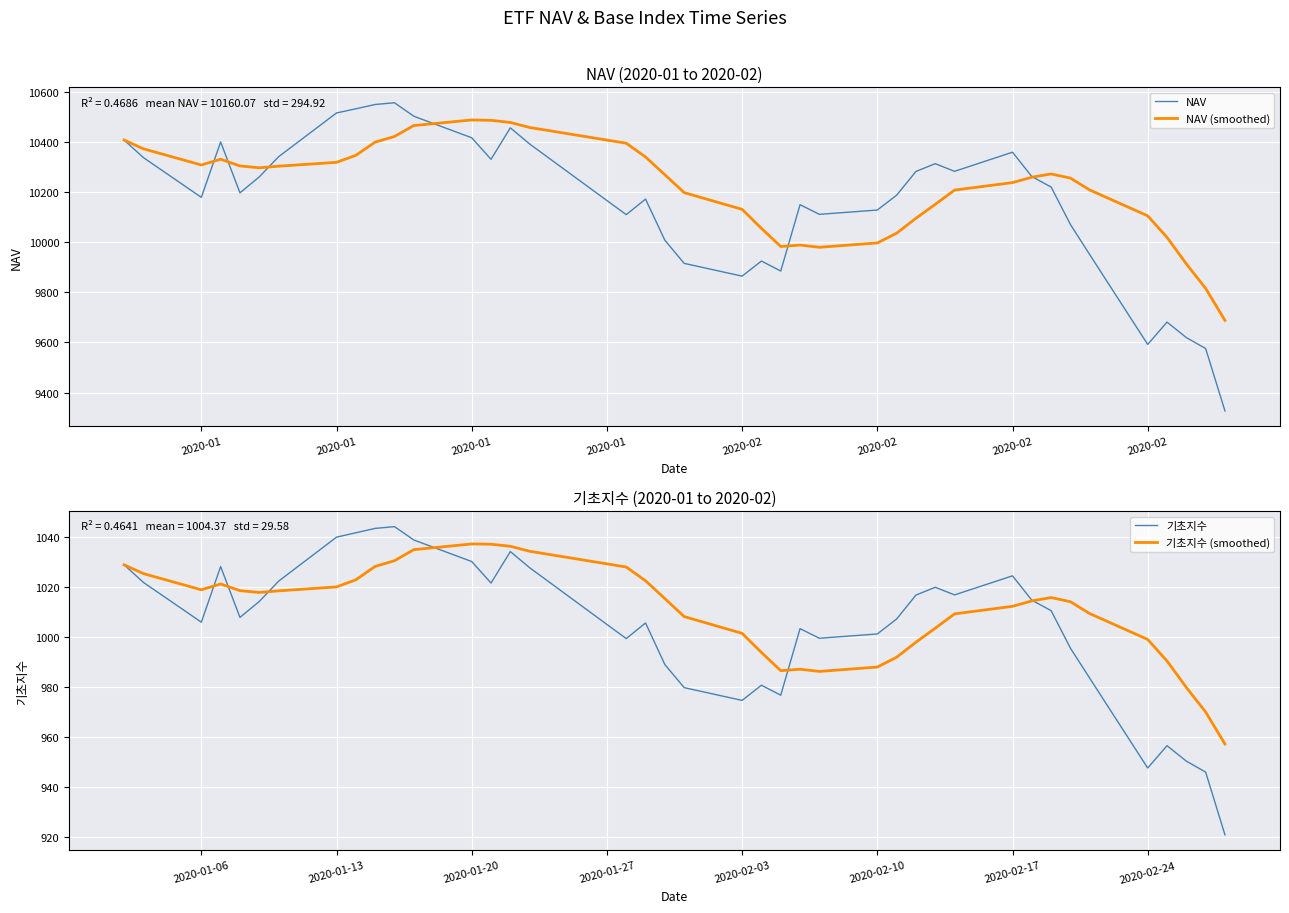

Which series has the largest range (max minus min)?

NAV